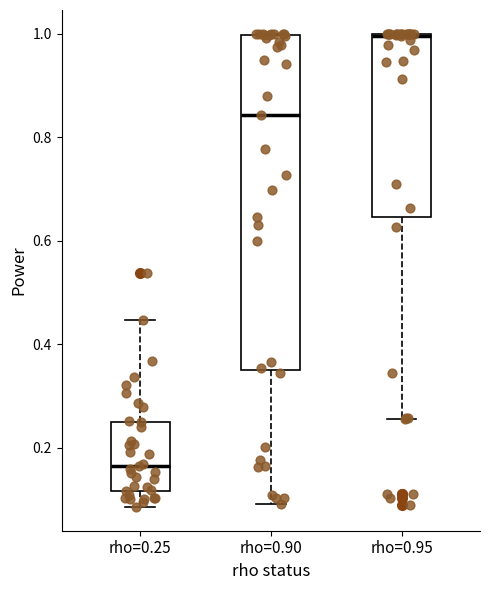

Reading left to right, read every box against the y-axis: the position of its median line, the range the box covers, and the ends of its whiskers. The values are not printed on the chart, so give them approximately, as read against the axis.

rho=0.25: median 0.16, box 0.12 to 0.26, whiskers 0.08 to 0.44
rho=0.90: median 0.84, box 0.34 to 1.00, whiskers 0.10 to 1.00
rho=0.95: median 1.00 (drawn on the box's upper edge), box 0.64 to 1.00, whiskers 0.26 to 1.00